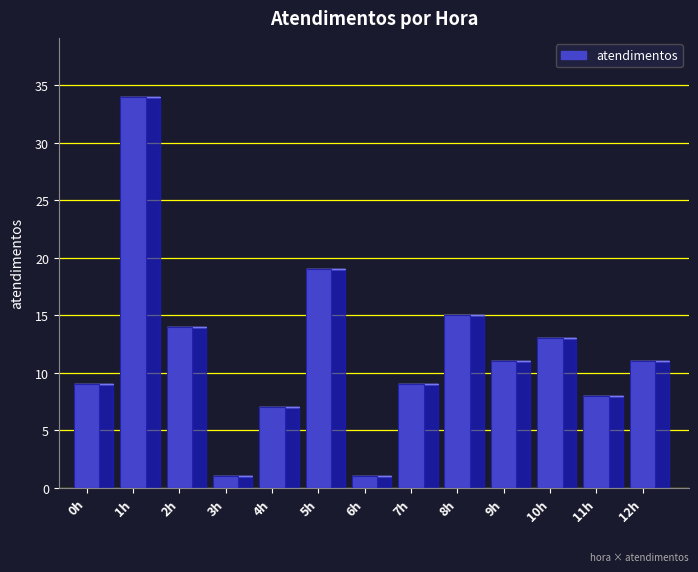

Are the bars horizontal?

No